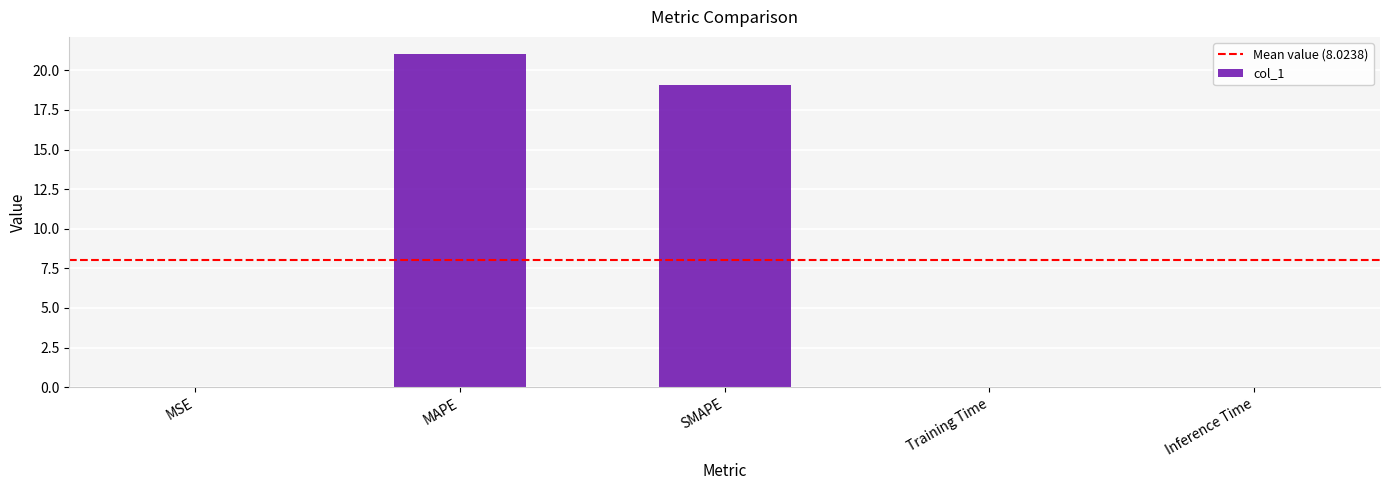

Are the bars horizontal?

No